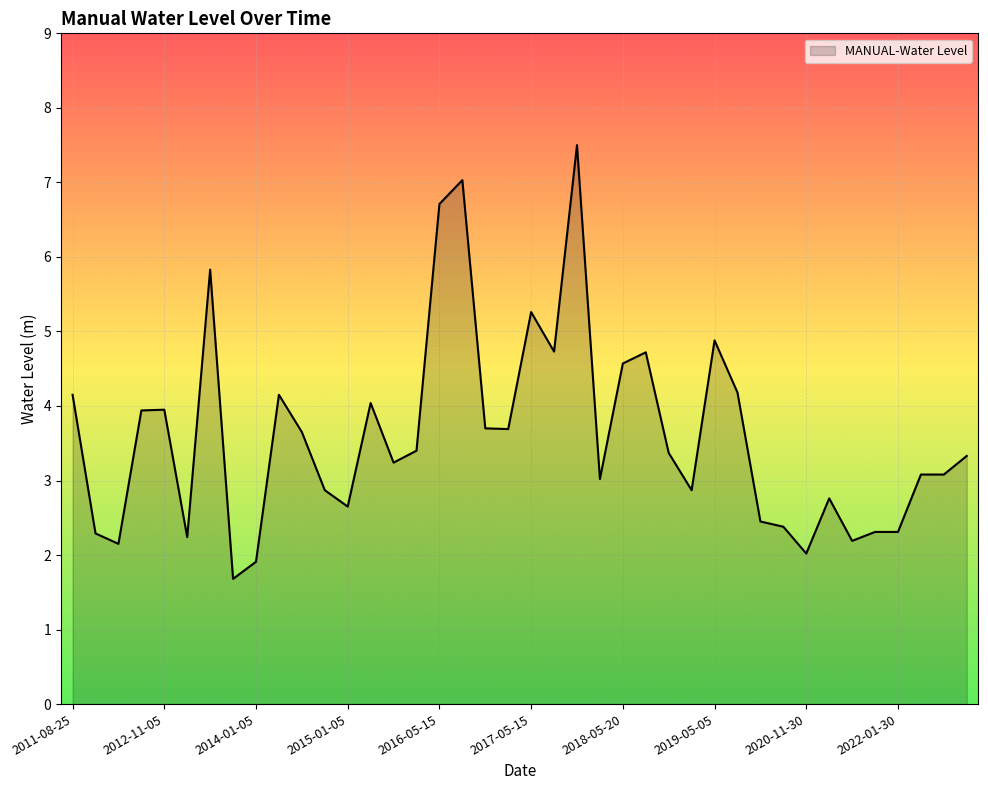

What is the difference between the maximum and minimum values?

5.8